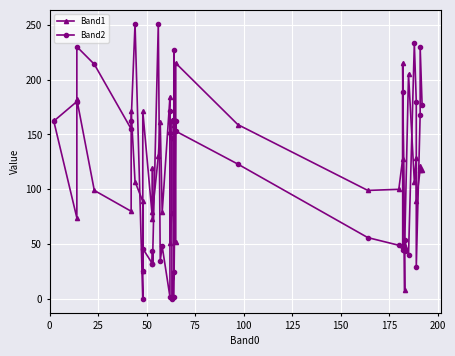

How many lines are shown in the chart?

2